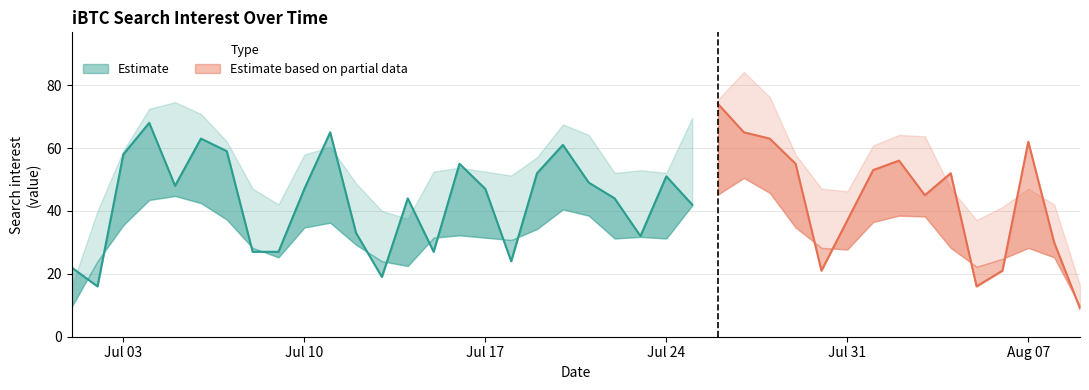

List the labels in order of value, largest first.

2017/07/26, 2017/07/04, 2017/07/11, 2017/07/27, 2017/07/06, 2017/07/28, 2017/08/07, 2017/07/20, 2017/07/07, 2017/07/03, 2017/08/02, 2017/07/16, 2017/07/29, 2017/08/01, 2017/07/19, 2017/08/04, 2017/07/24, 2017/07/21, 2017/07/05, 2017/07/10, 2017/07/17, 2017/08/03, 2017/07/14, 2017/07/22, 2017/07/25, 2017/07/31, 2017/07/12, 2017/07/23, 2017/08/08, 2017/07/08, 2017/07/09, 2017/07/15, 2017/07/18, 2017/07/01, 2017/07/30, 2017/08/06, 2017/07/13, 2017/07/02, 2017/08/05, 2017/08/09